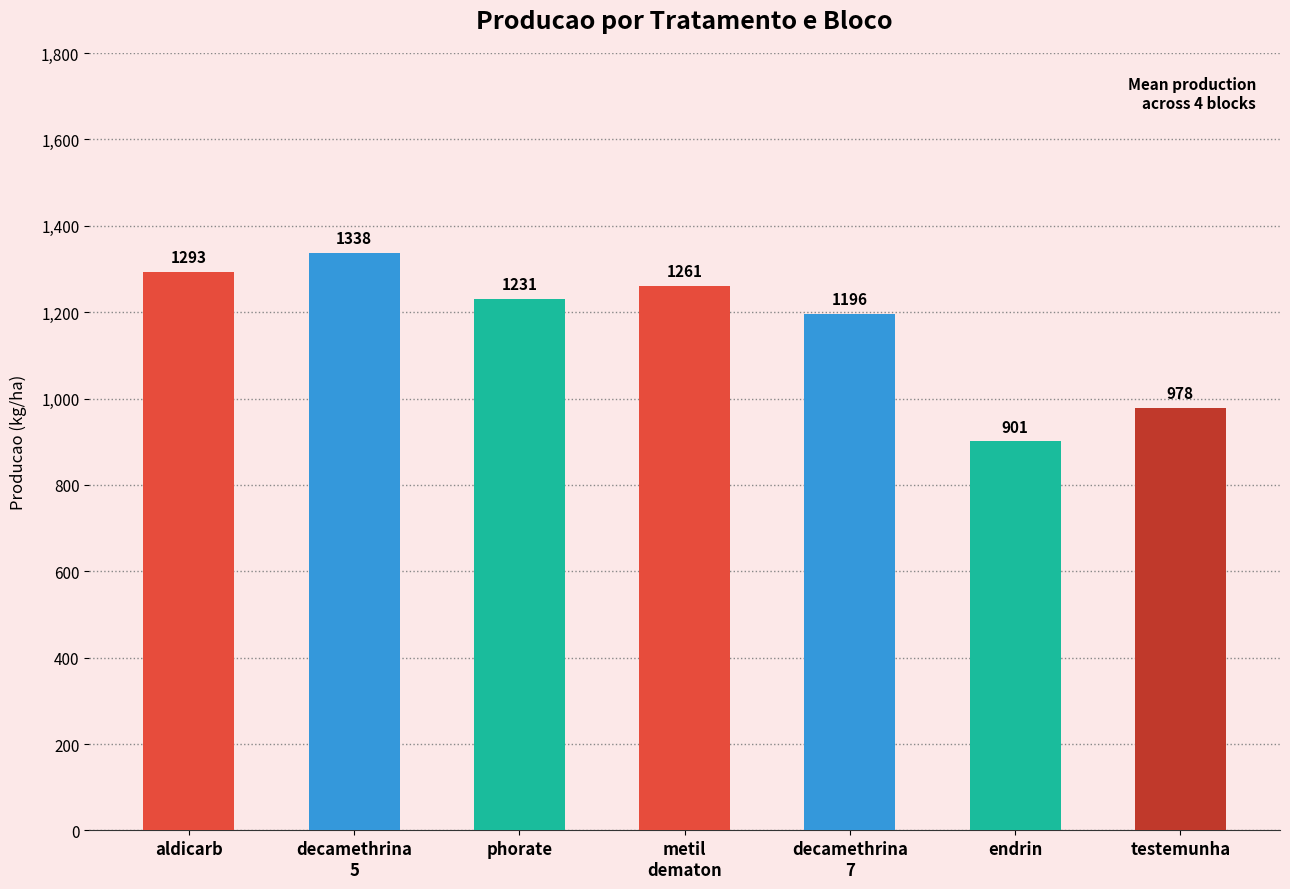

True or false: the data shows 378.5 at testemunha.

False